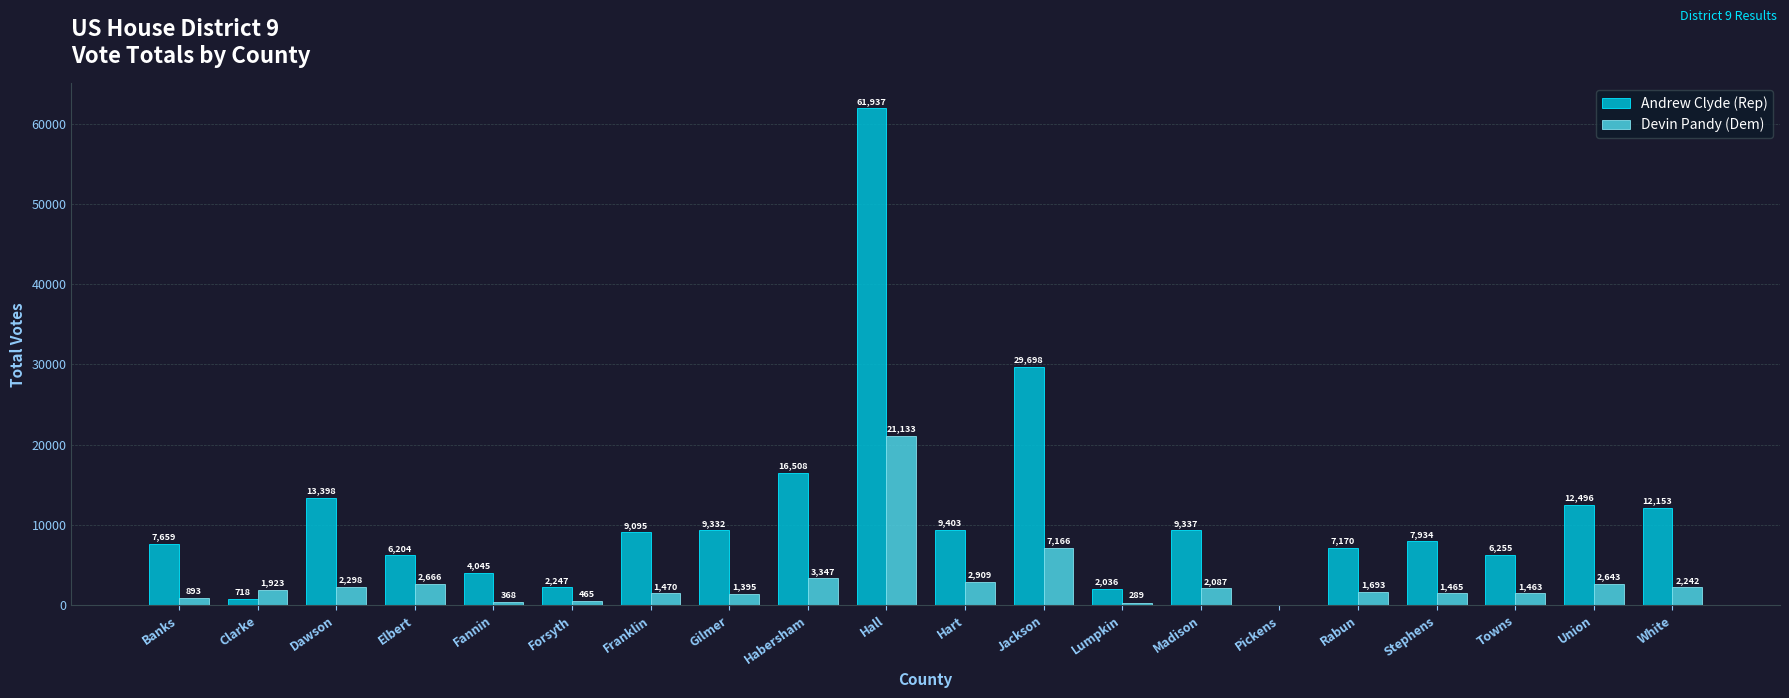

What is the sum of all Andrew Clyde (Rep) values?

227625